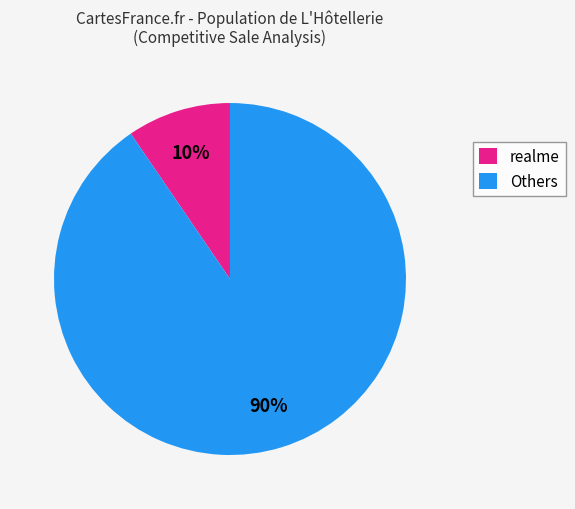

Which slice is the smallest?

realme